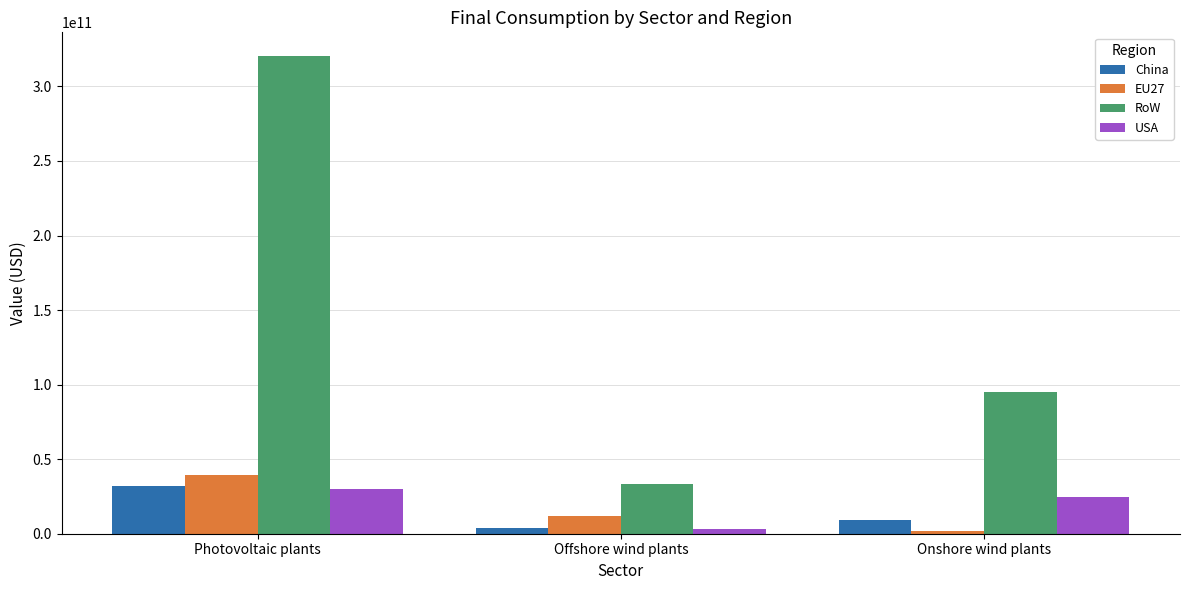

Between Photovoltaic plants and Offshore wind plants, which series saw the biggest shift?

RoW